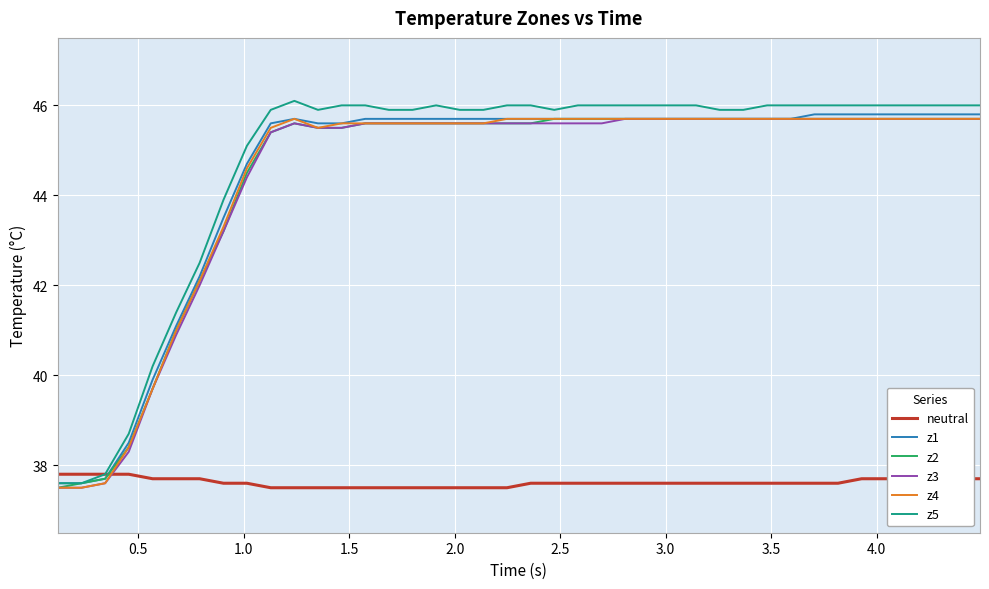

What is the maximum value shown in the chart?

46.1